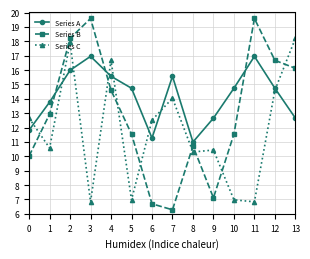

At which label does Series B reach its minimum?

7